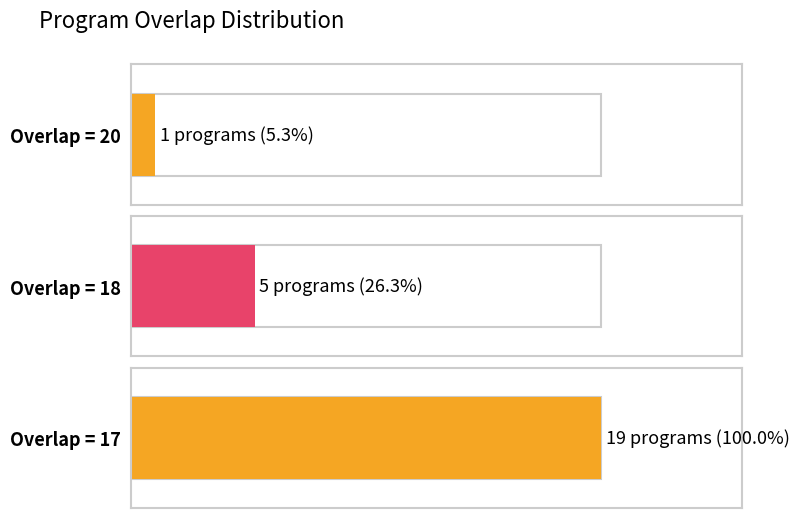

The chart shows a value of 15780 at 17. True or false?

False